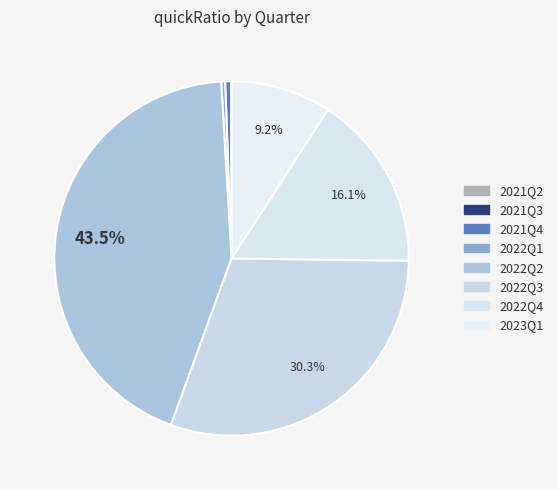

Is 2022Q2 the majority of the pie?

No